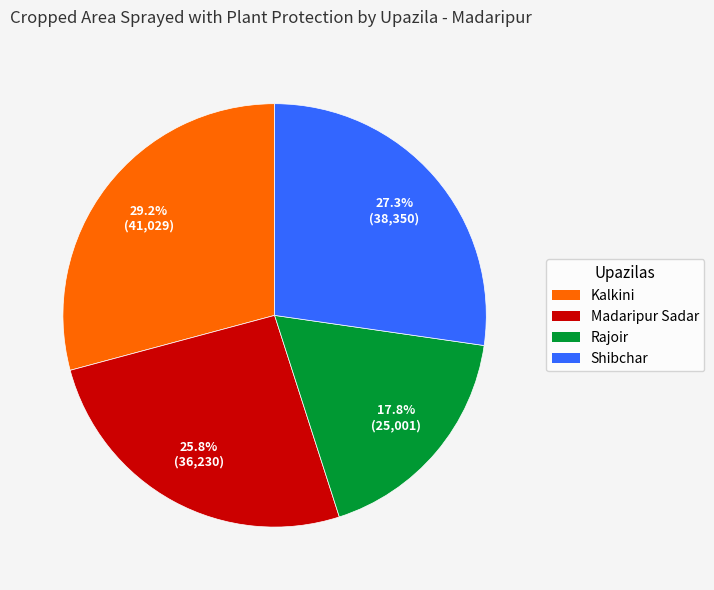

True or false: Madaripur Sadar accounts for 26% of the total.

True